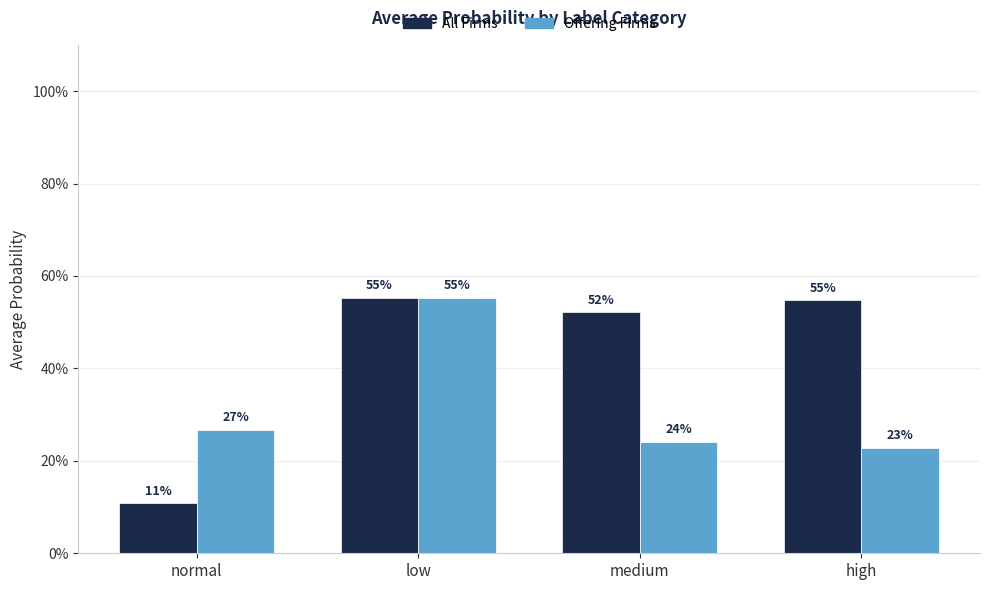

At which category is the sum across all series the highest?

low